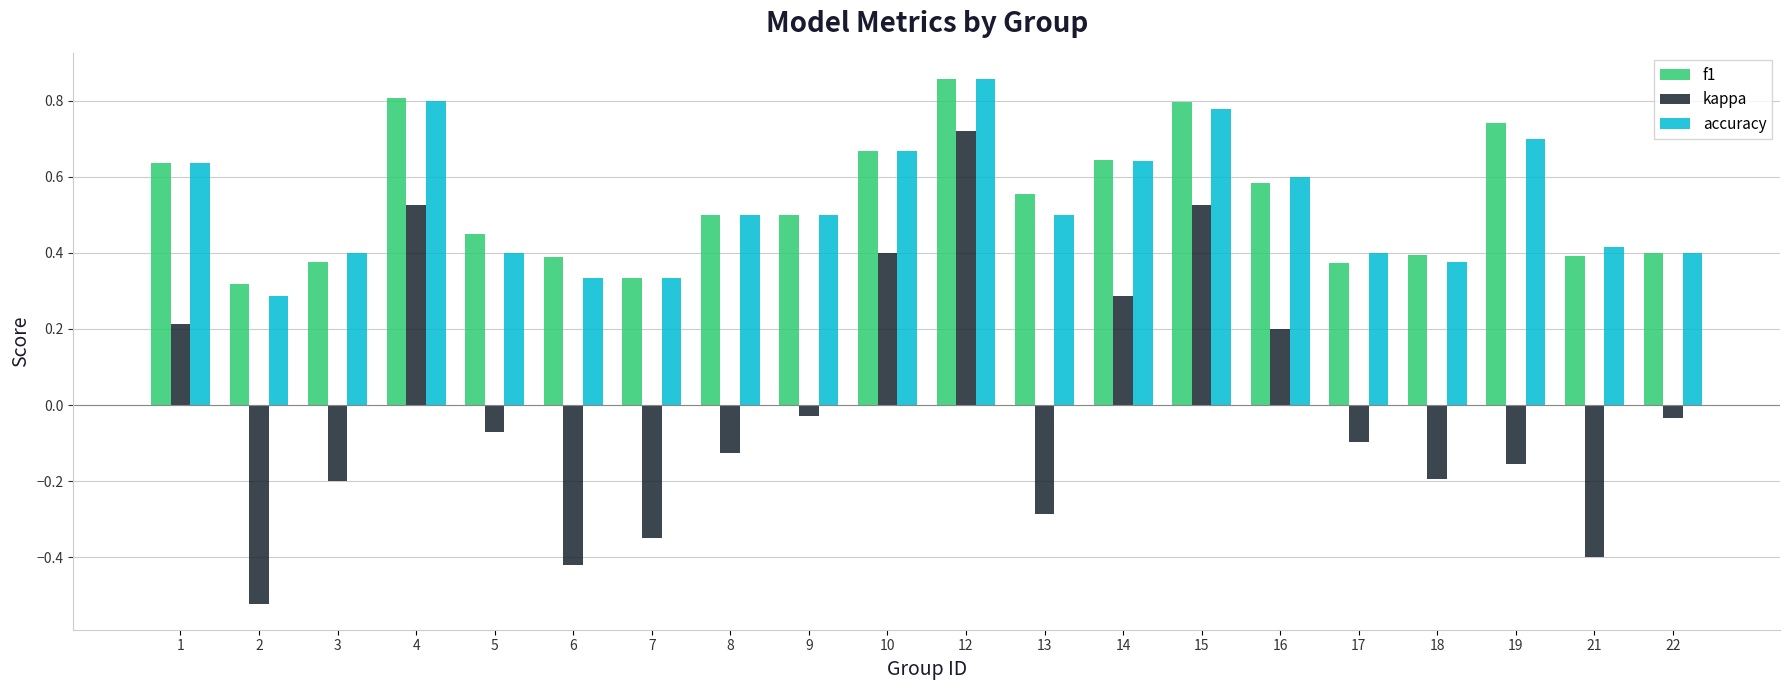

At which label does f1 reach its minimum?

2